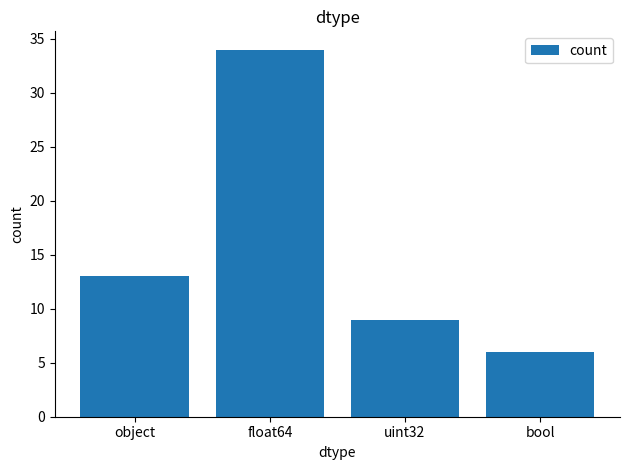

Reading left to right, what are all the values shown in this chart?

object=13	float64=34	uint32=9	bool=6